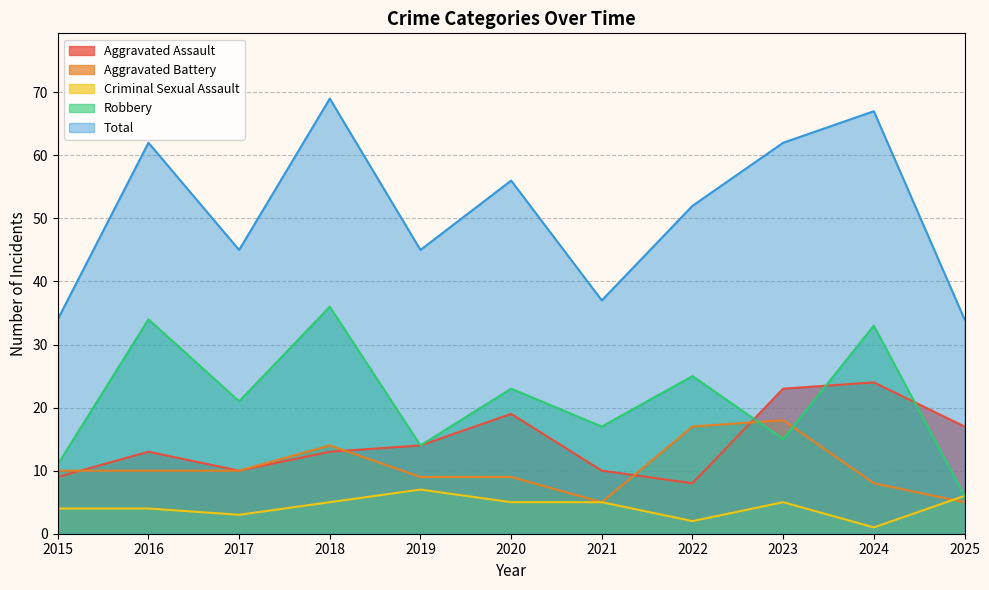

True or false: Criminal Sexual Assault and Robbery intersect in this chart.

False